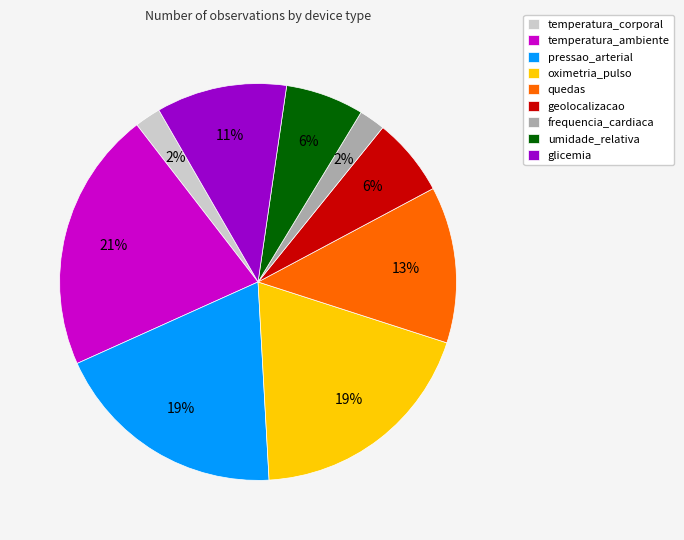

Do oximetria_pulso and umidade_relativa together represent more than half of the pie?

No